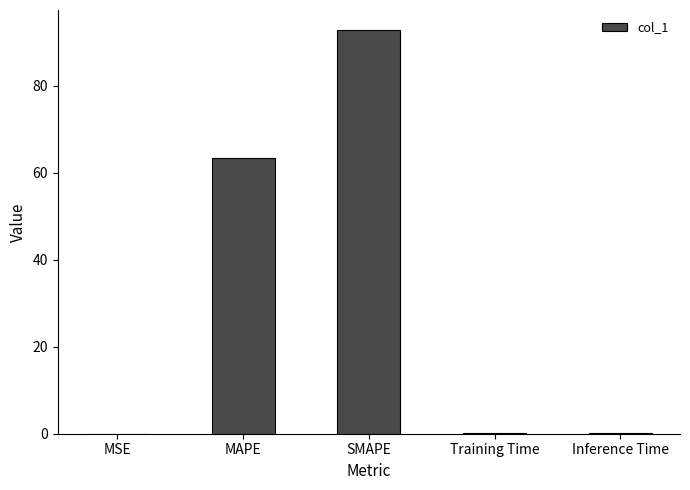

The value at MAPE is 96.1. True or false?

False